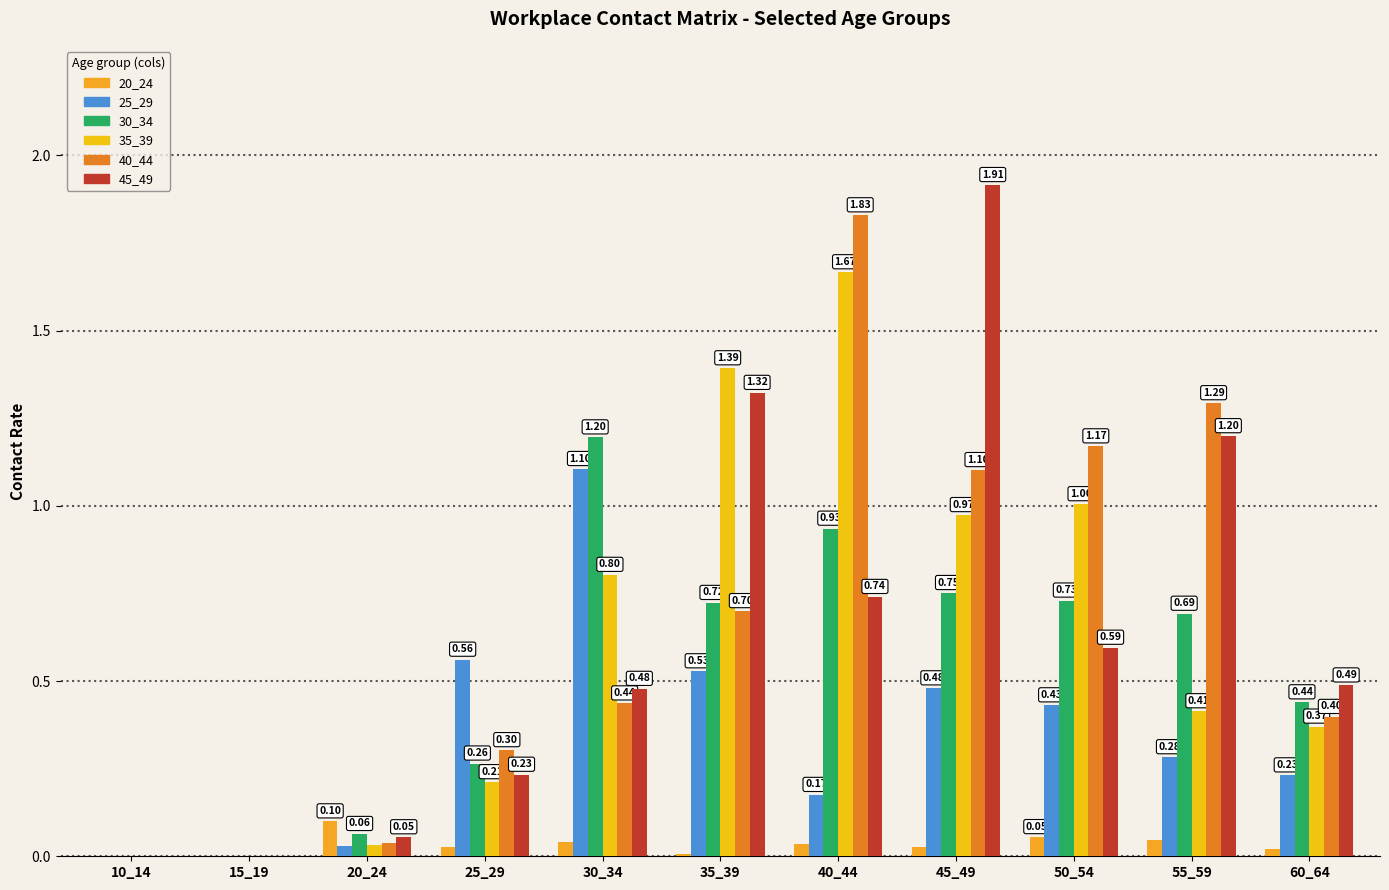

How many values in 30_34 are above zero?

9